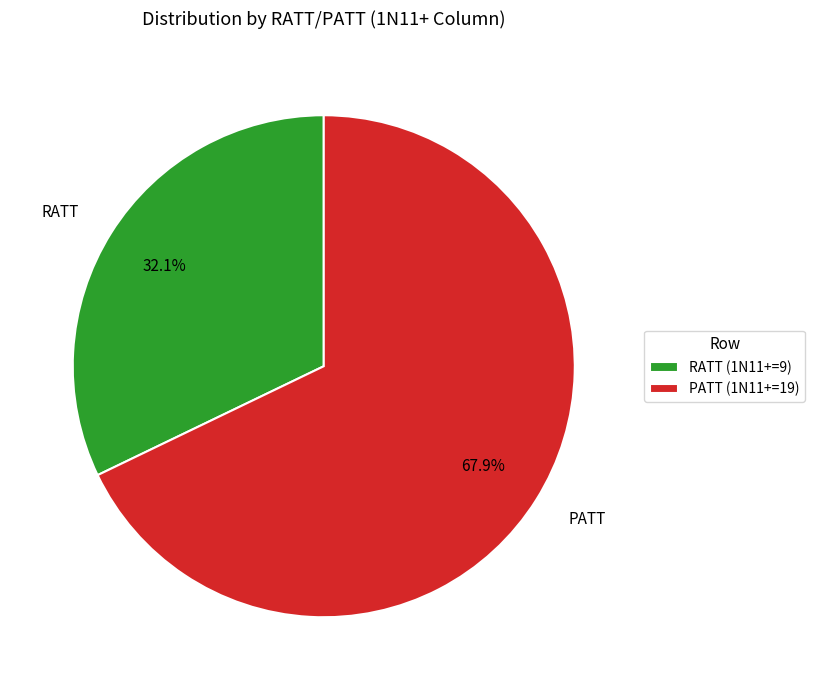

Approximately how many times larger is the value at RATT compared to PATT?

0.5